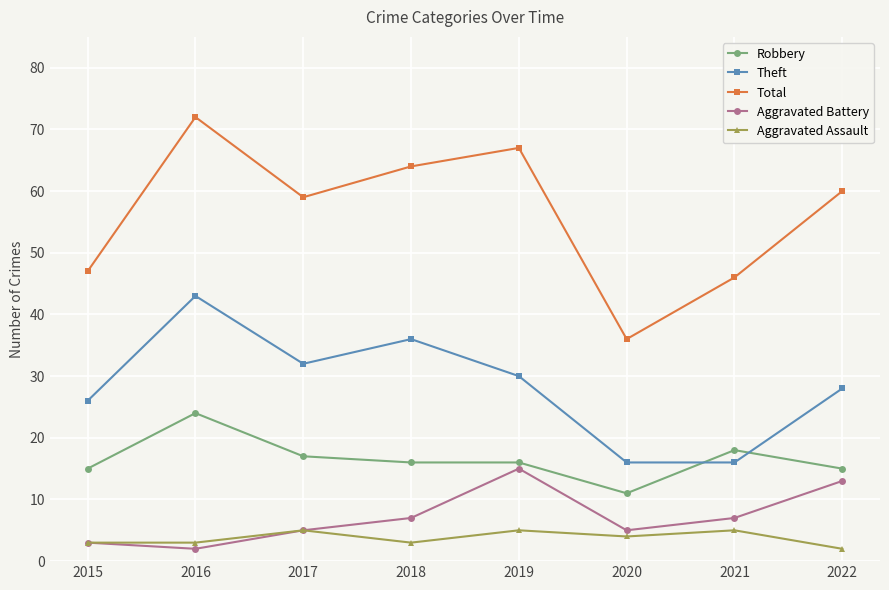

At 2021, list the series in order from smallest to largest.

Aggravated Assault, Aggravated Battery, Theft, Robbery, Total